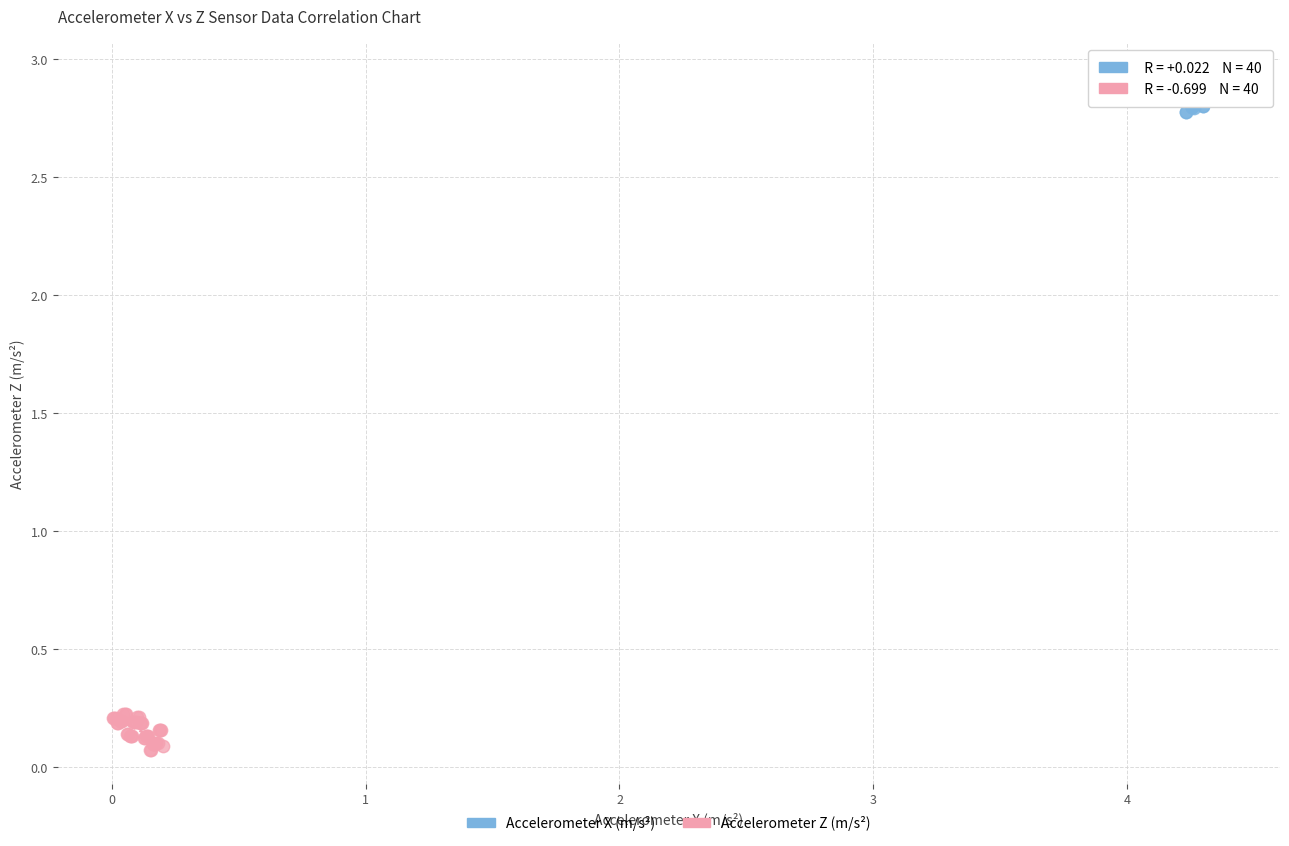

Which series reaches the maximum Y coordinate?

Accelerometer X (m/s²)